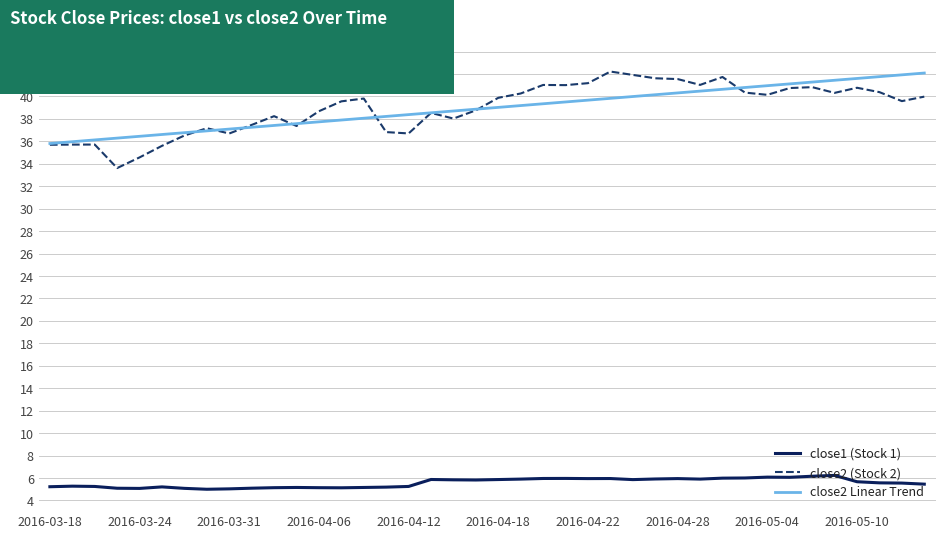

What is the highest value of the close2 Linear Trend series?

42.1